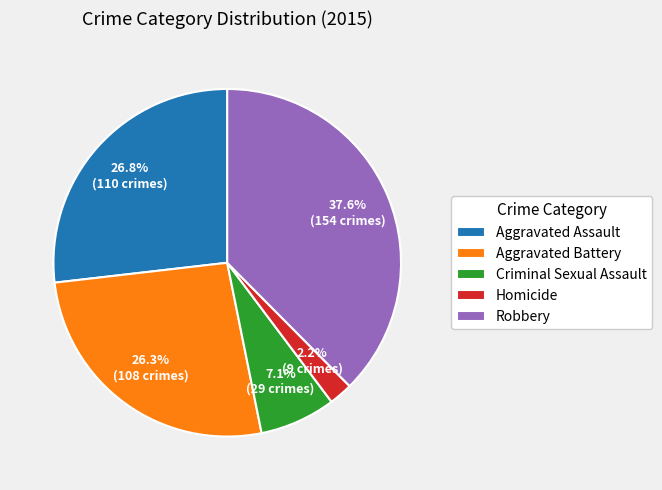

To the nearest percent, what is the difference between the largest and smallest slice percentages?

35%